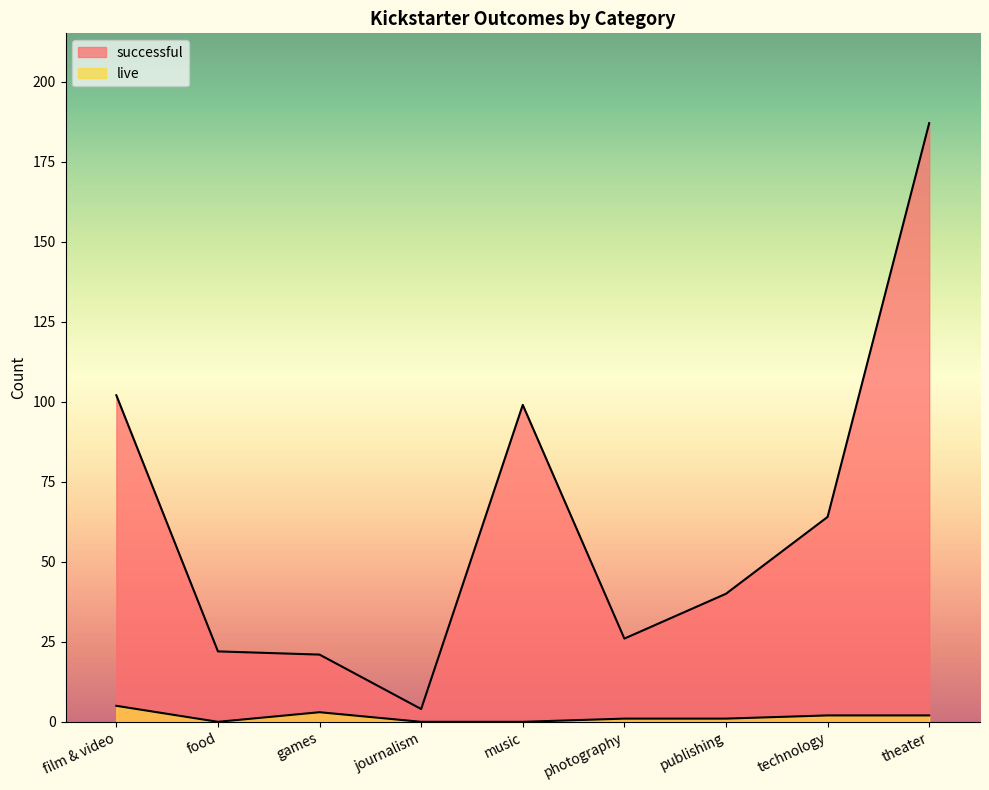

What is the difference between the maximum and minimum values in the successful series?

183